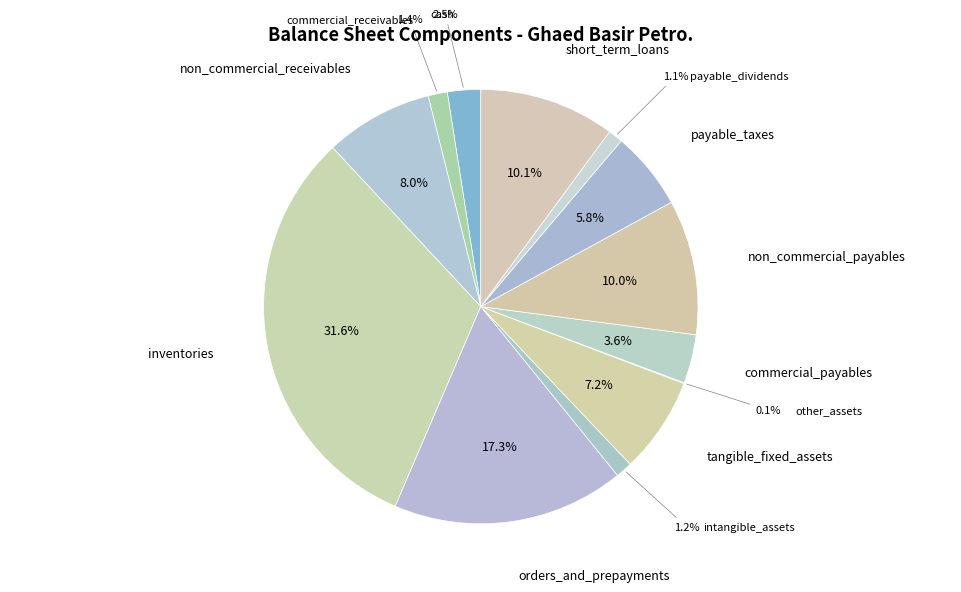

Is it true that inventories is 26% of the pie?

False